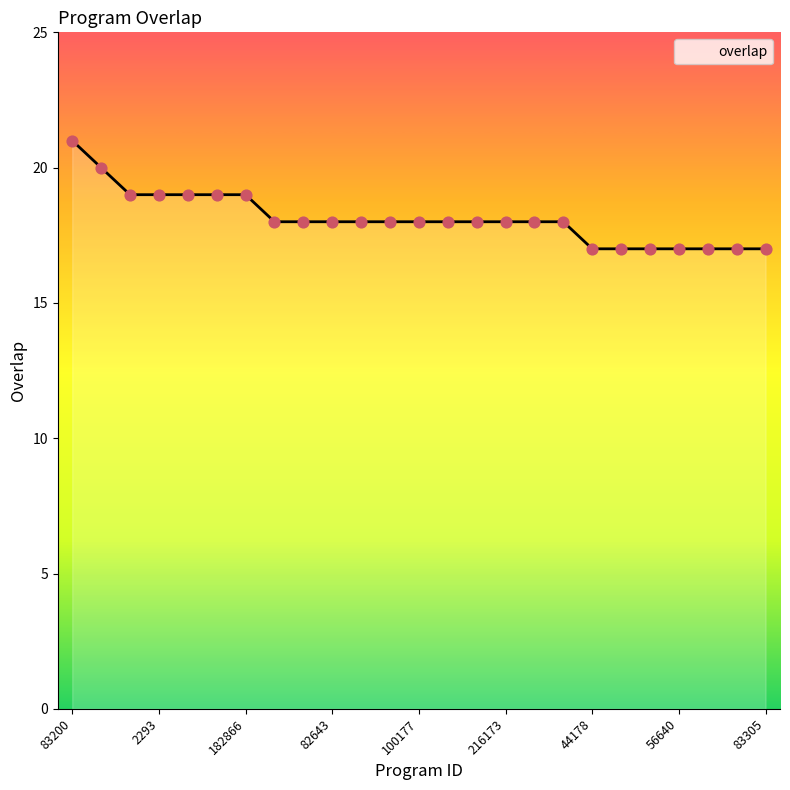

What is the difference between the maximum and minimum values?

4